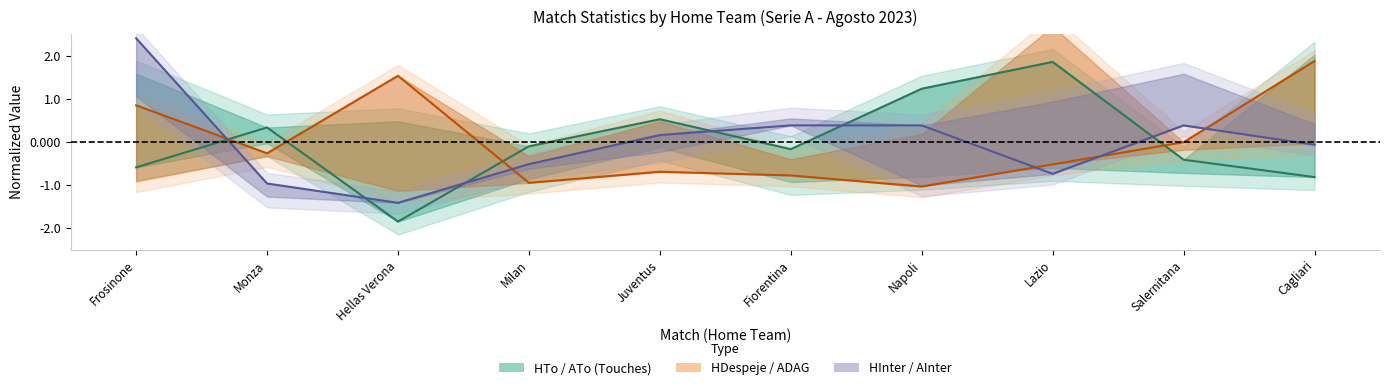

Which has a higher value, Milan or Cagliari?

Milan